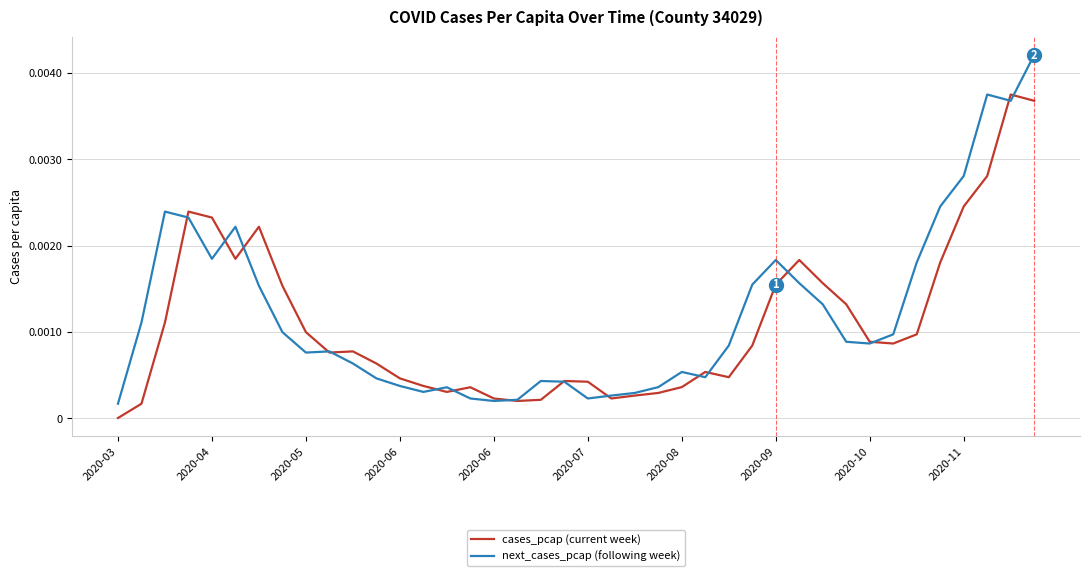

In next_cases_pcap (following week), how many points are lower than both neighbors (excluding endpoints)?

8